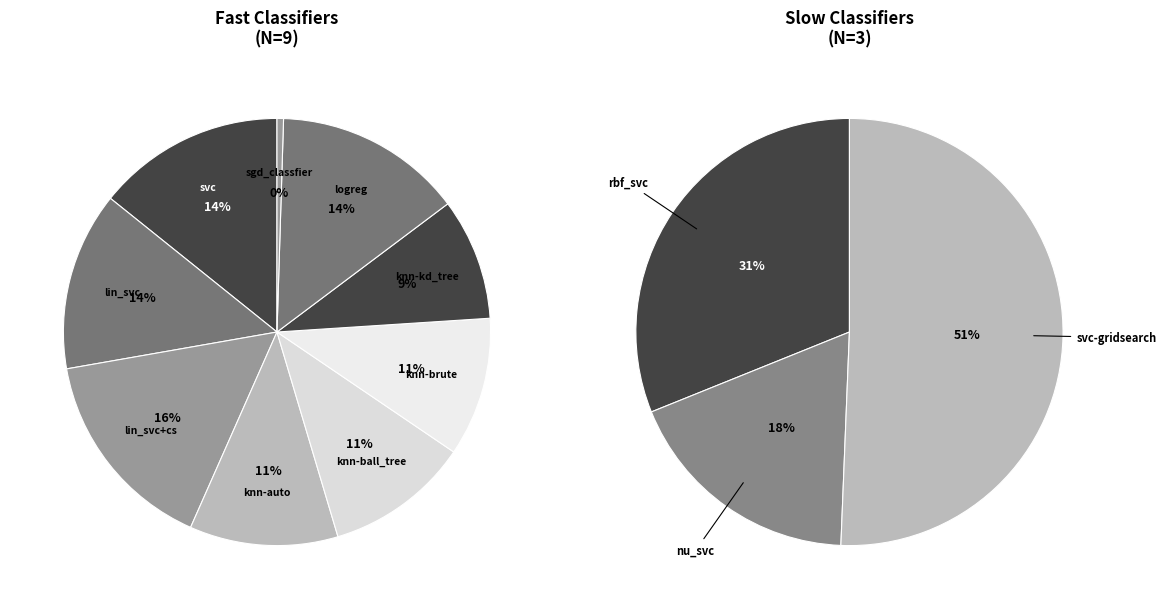

What is the smallest slice in the pie chart?

sgd_classfier